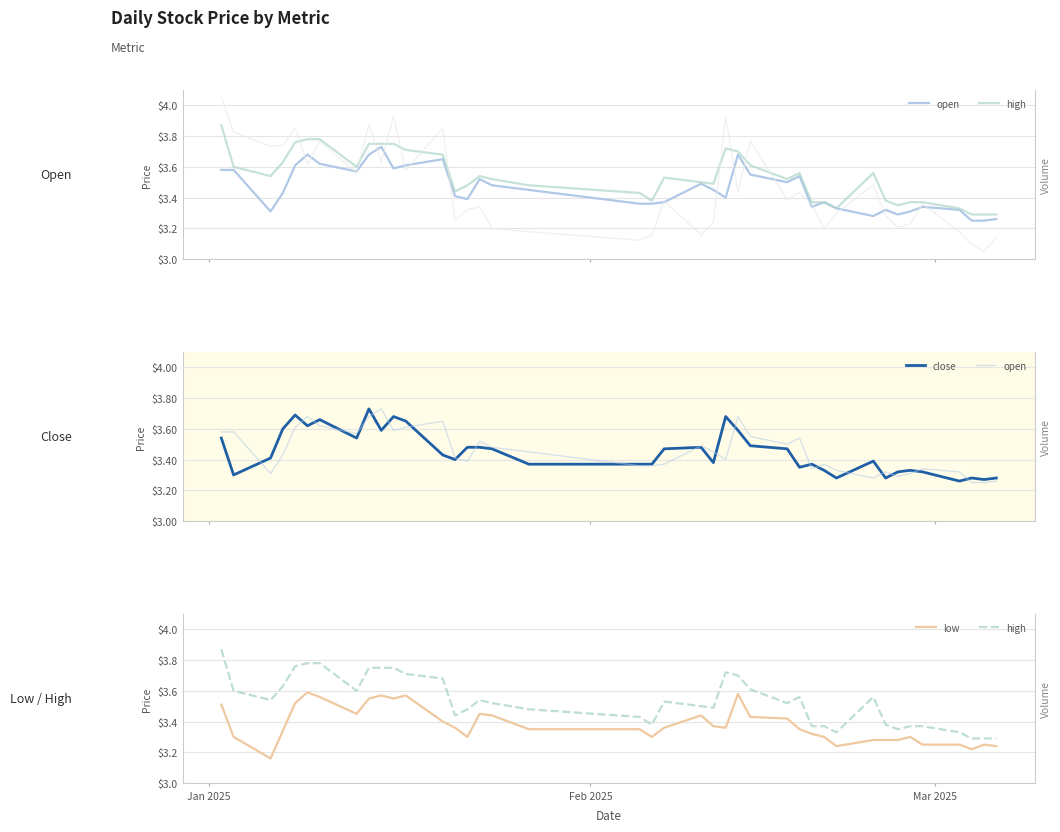

True or false: open and volume_bg cross at least once.

False